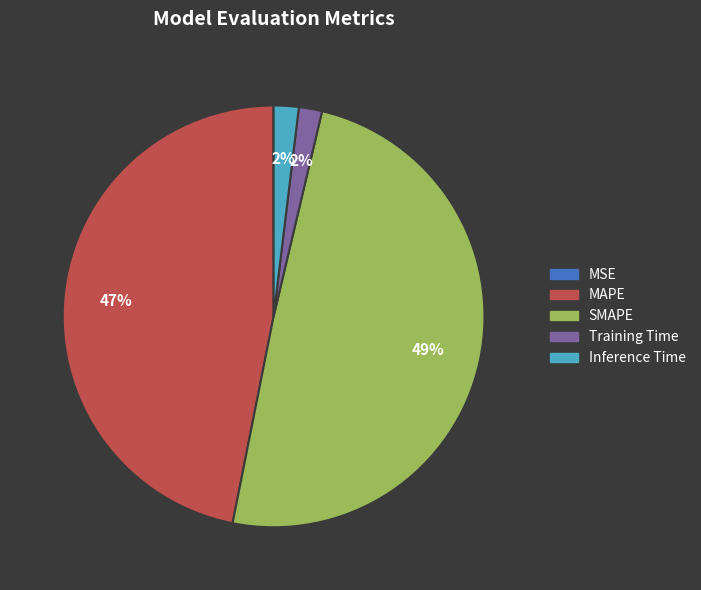

True or false: Inference Time accounts for 2% of the total.

True